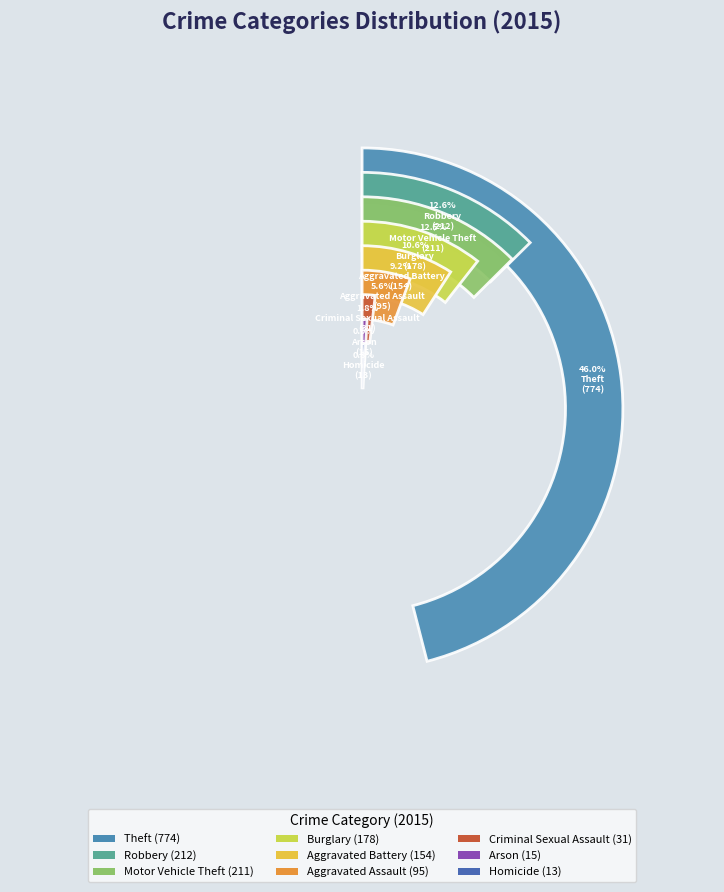

To the nearest percent, what portion does Theft represent?

46%